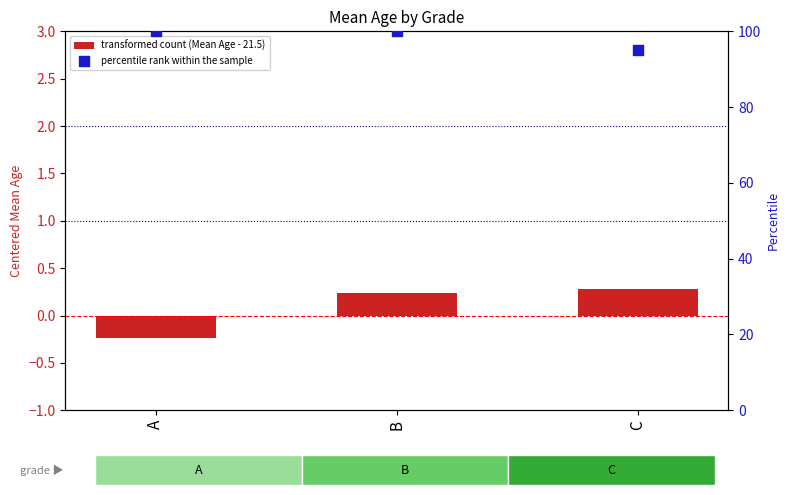

Is the value of percentile rank within the sample at A greater than the value of transformed count (Mean Age - 21.5) at B?

Yes